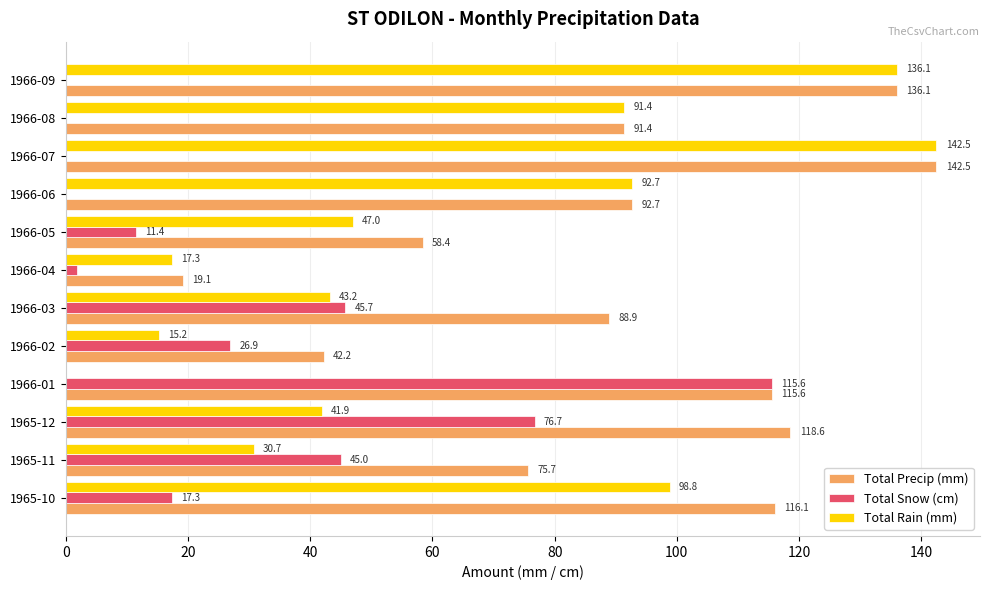

What is the sum of the Total Rain (mm) values at 1965-12 and 1965-11?

72.6